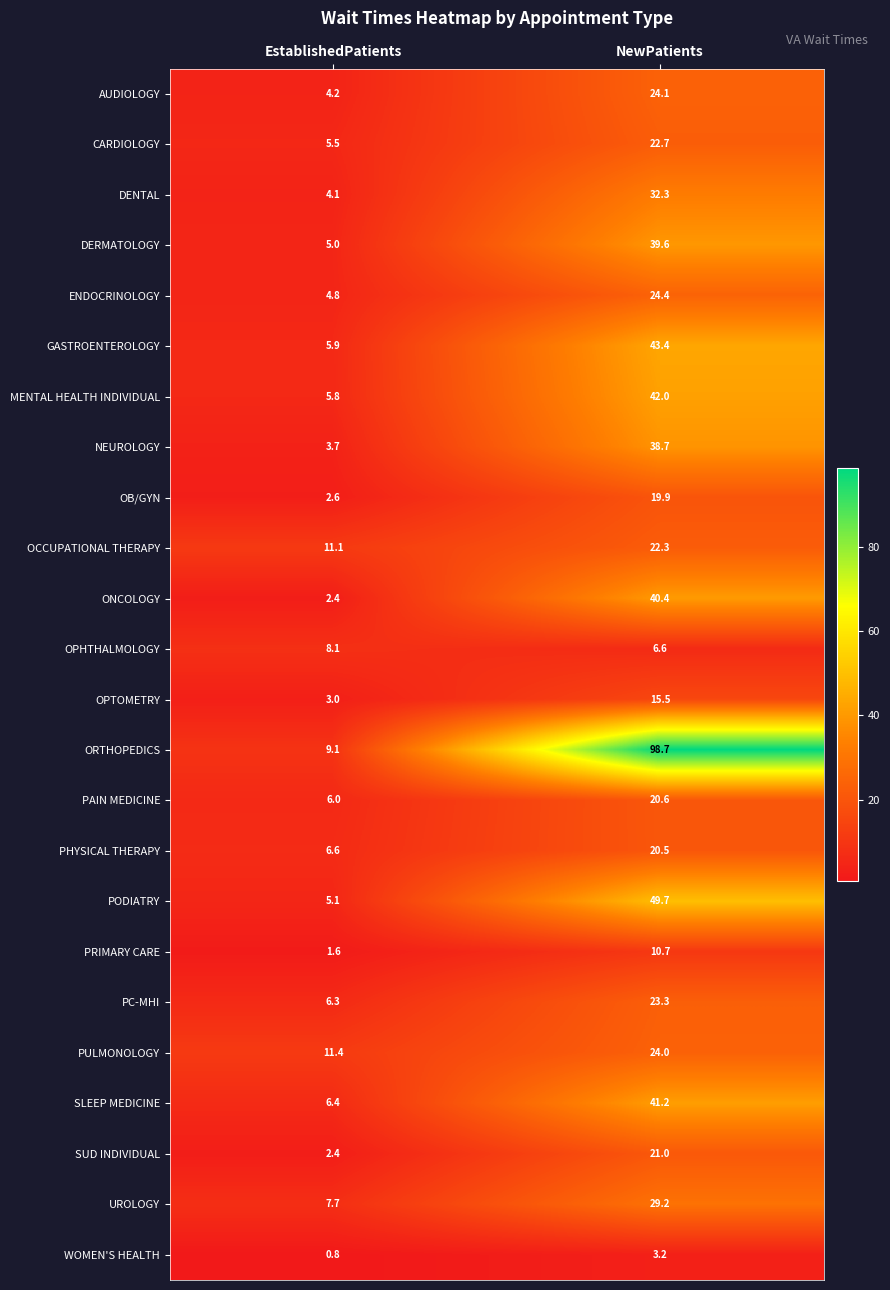

How many series are shown in this chart?

24